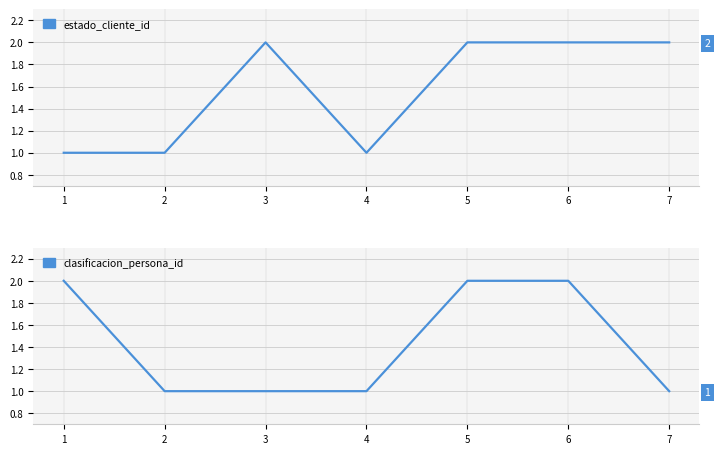

What is the lowest value of the estado_cliente_id series?

1